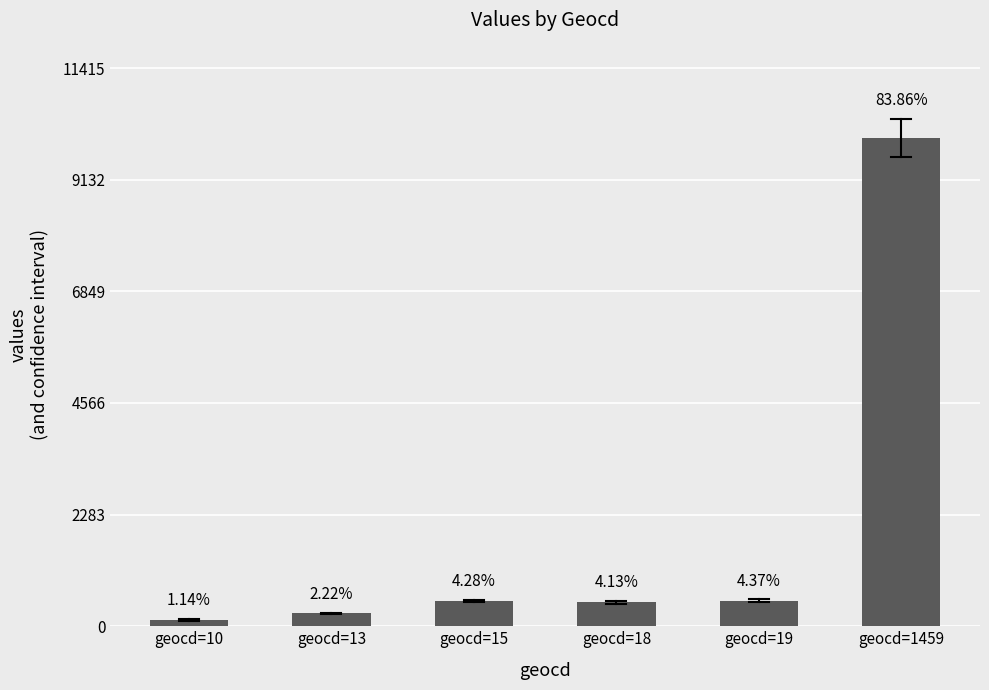

True or false: the data shows 136 at geocd=10.

True